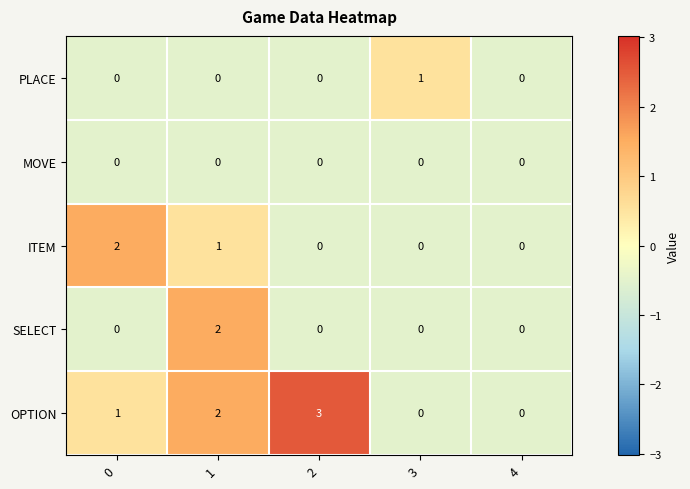

How many SELECT values are between 0 and 1?

4